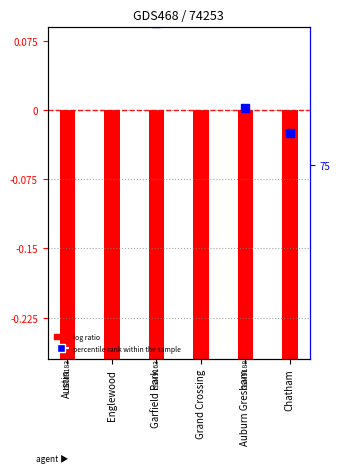

Which has a higher value, Austin or Garfield Park?

Austin